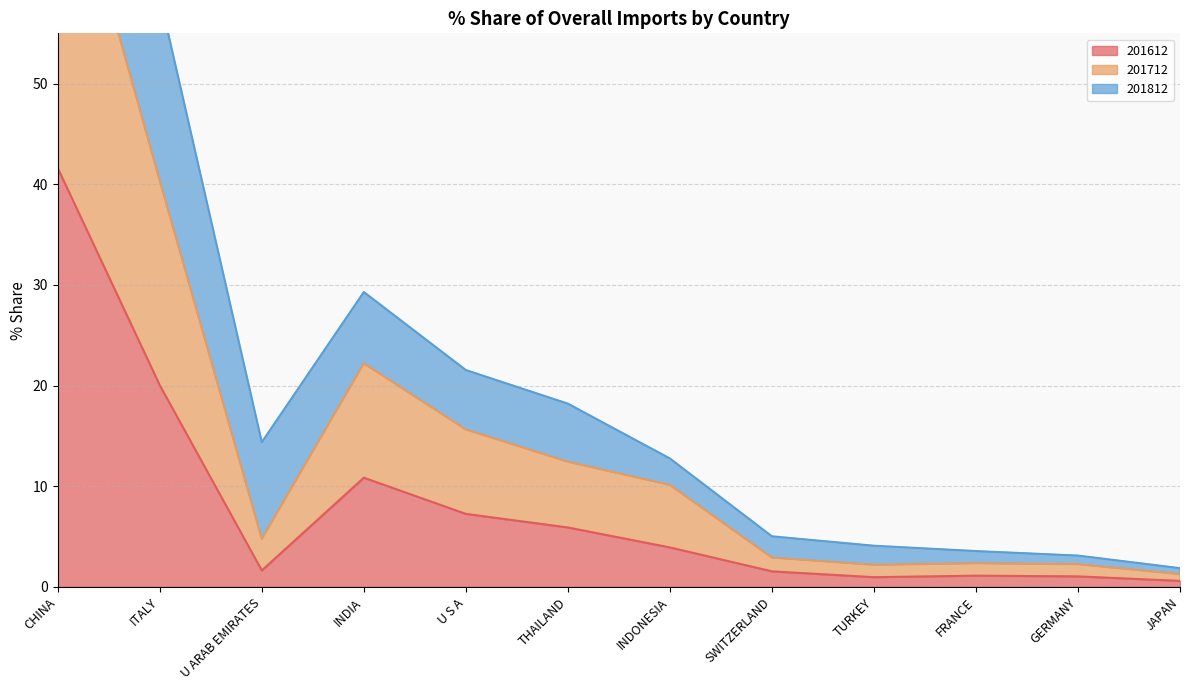

How many values in the 201812 series are below 14?

6